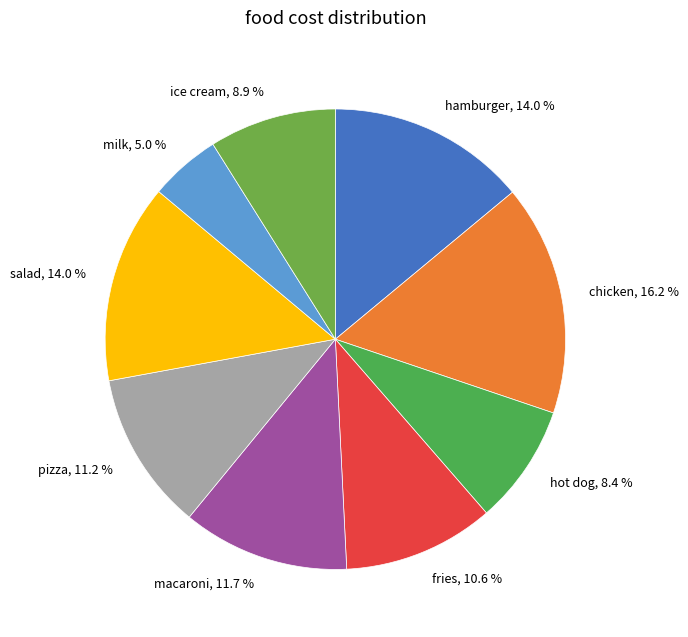

To the nearest percent, what is the difference between the largest and smallest slice percentages?

11%